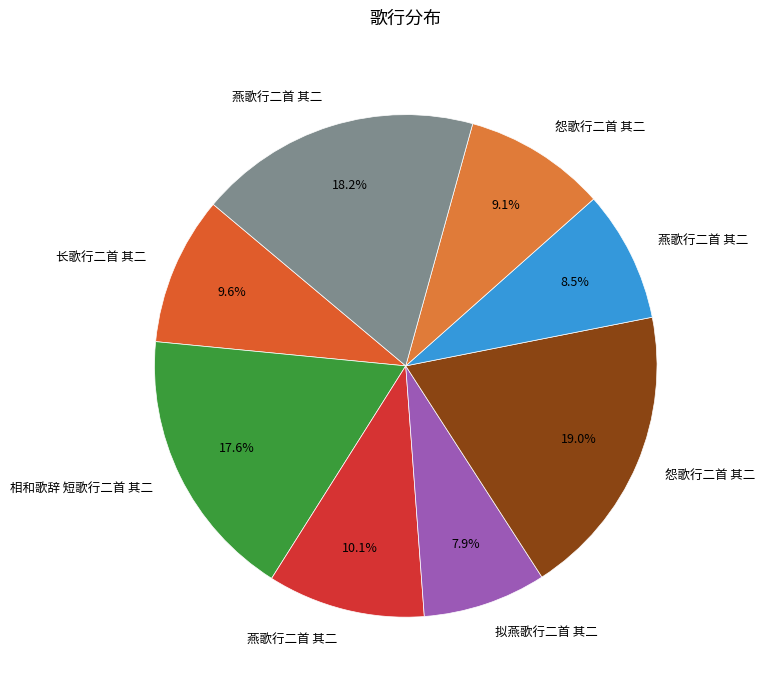

To the nearest percent, what is the average slice percentage?

12%